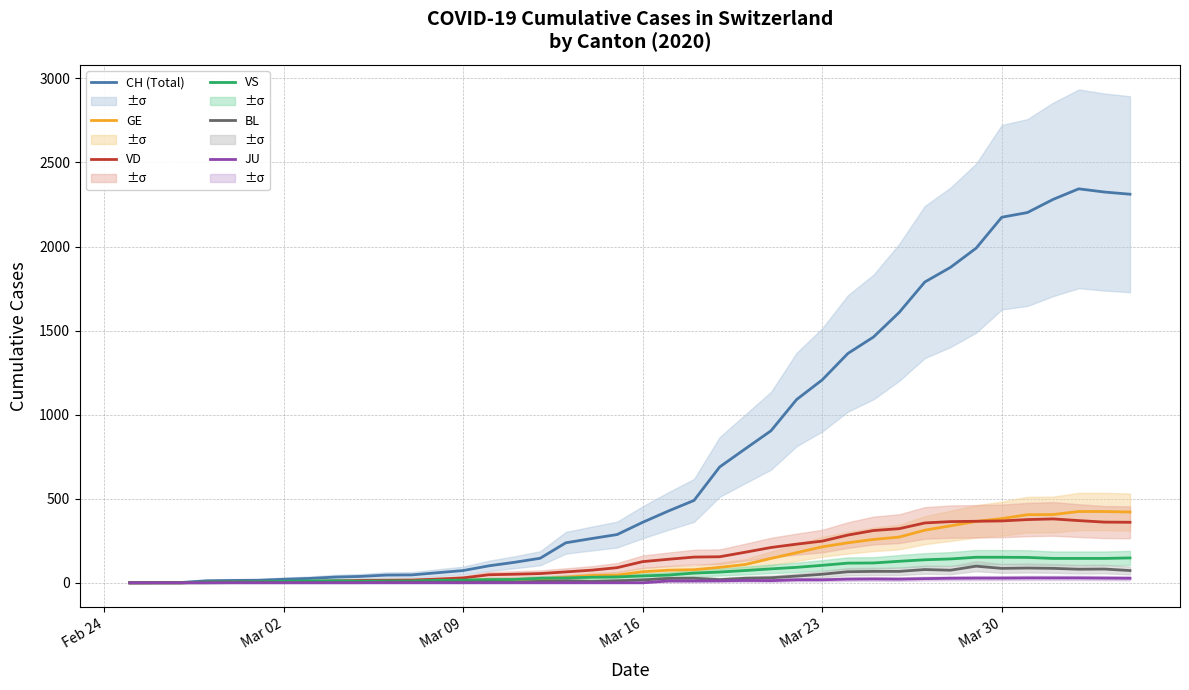

What is the sum of all GE values?

5450